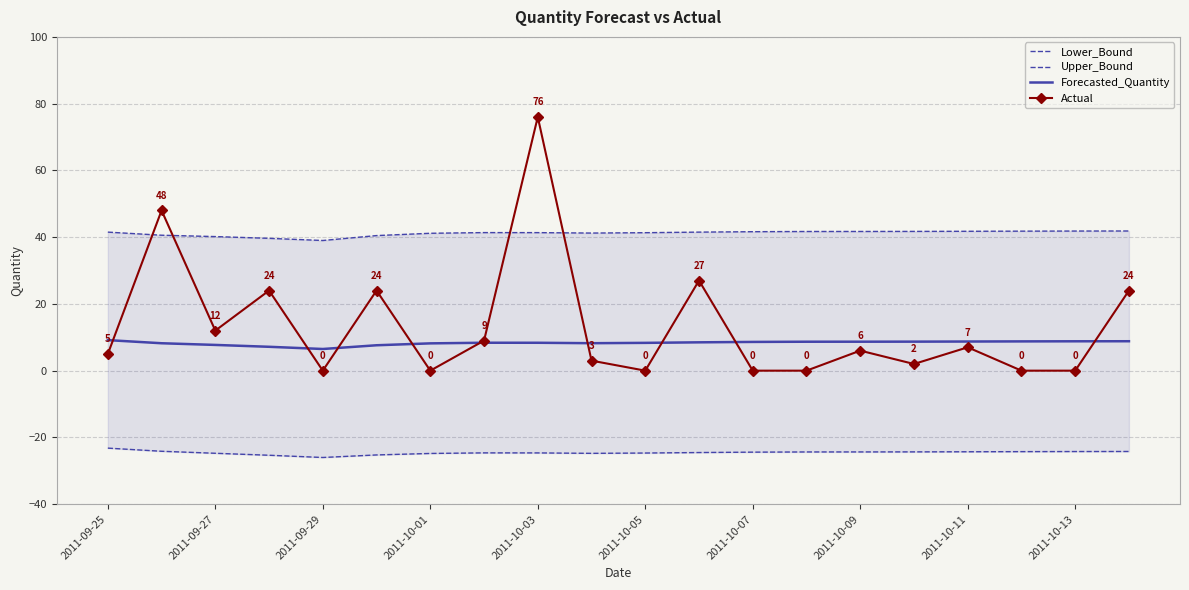

What is the minimum value for Forecasted_Quantity?

6.5